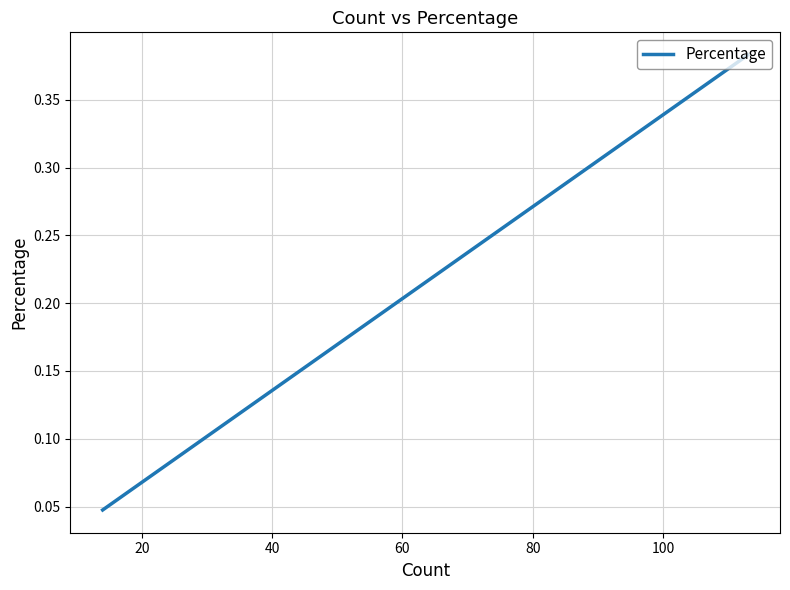

What is the sum of all values?

1.0